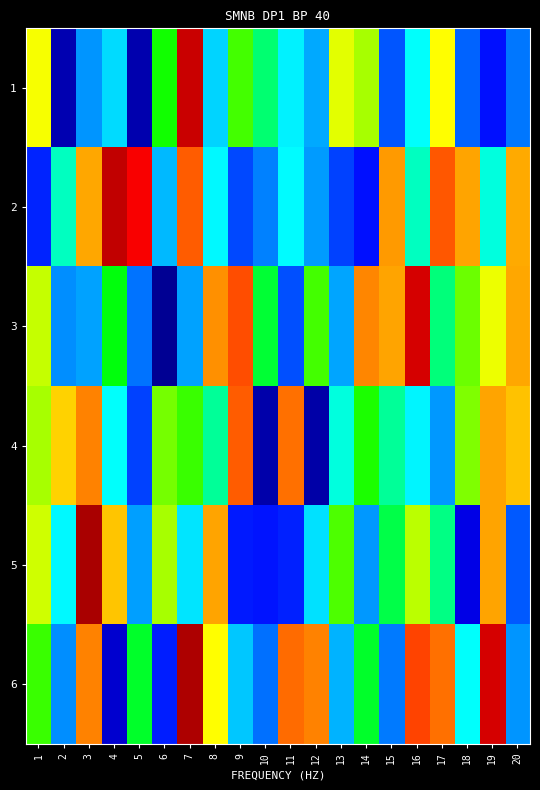

Reading right to left, what are all the values shown in this chart?

1: 20=32.6	19=28.7	18=31.8	17=44.4	16=37.9	15=31.4	14=43.3	13=44.1	12=34.5	11=37.4	10=39.7	9=42.1	8=36.3	7=54.4	6=41.4	5=24.9	4=36.4	3=33.8	2=25.0	1=44.4
2: 20=47.6	19=38.2	18=47.9	17=50.5	16=38.6	15=48.3	14=28.6	13=30.5	12=34.0	11=37.8	10=32.9	9=30.8	8=37.6	7=50.2	6=35.2	5=52.9	4=54.6	3=47.8	2=38.7	1=29.4
3: 20=47.9	19=44.1	18=42.6	17=39.5	16=54.0	15=48.0	14=49.1	13=34.4	12=42.1	11=31.0	10=40.5	9=50.7	8=48.7	7=34.2	6=23.9	5=32.5	4=41.0	3=34.3	2=33.5	1=43.7
4: 20=46.8	19=48.0	18=42.7	17=33.8	16=37.5	15=39.2	14=41.5	13=38.3	12=24.6	11=49.7	10=24.8	9=50.2	8=39.2	7=41.8	6=42.7	5=30.5	4=37.9	3=49.3	2=46.1	1=43.3
5: 20=31.5	19=47.9	18=27.1	17=39.4	16=43.6	15=40.2	14=33.9	13=42.1	12=36.7	11=29.3	10=28.8	9=29.0	8=48.0	7=36.9	6=43.3	5=34.2	4=46.7	3=55.5	2=37.6	1=43.8
6: 20=33.7	19=54.0	18=37.9	17=49.7	16=50.9	15=32.7	14=40.6	13=34.9	12=49.2	11=49.9	10=32.3	9=35.7	8=44.4	7=55.3	6=29.1	5=40.7	4=26.2	3=49.2	2=33.5	1=41.9